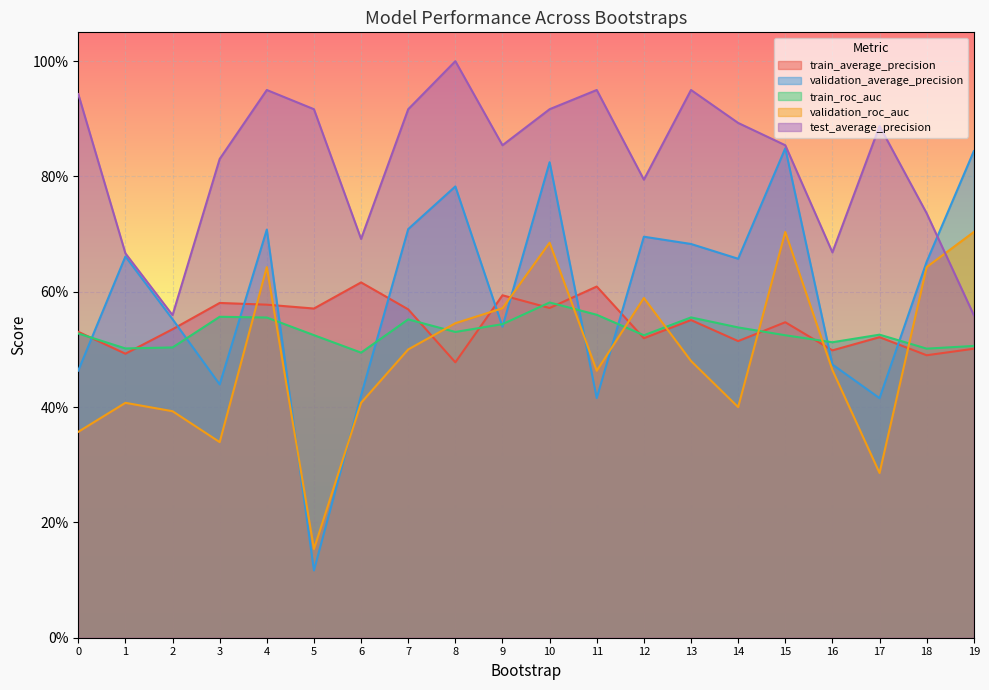

The validation_roc_auc series shows 0.5 at 13. True or false?

True